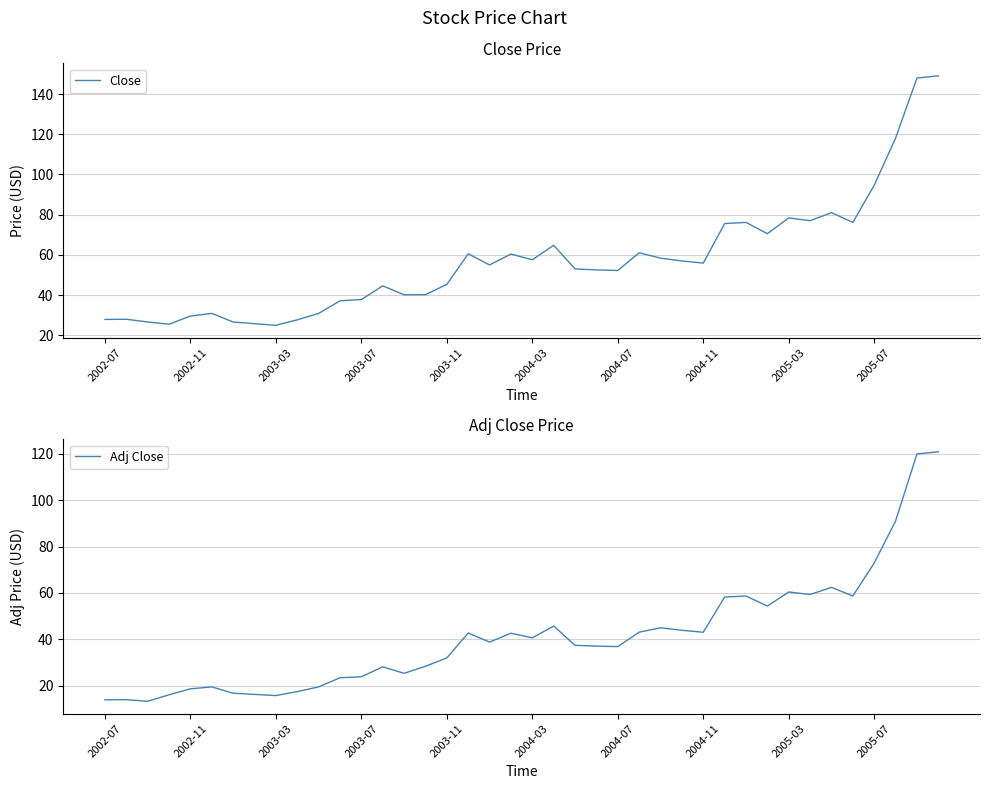

True or false: Close and Adj Close intersect in this chart.

False